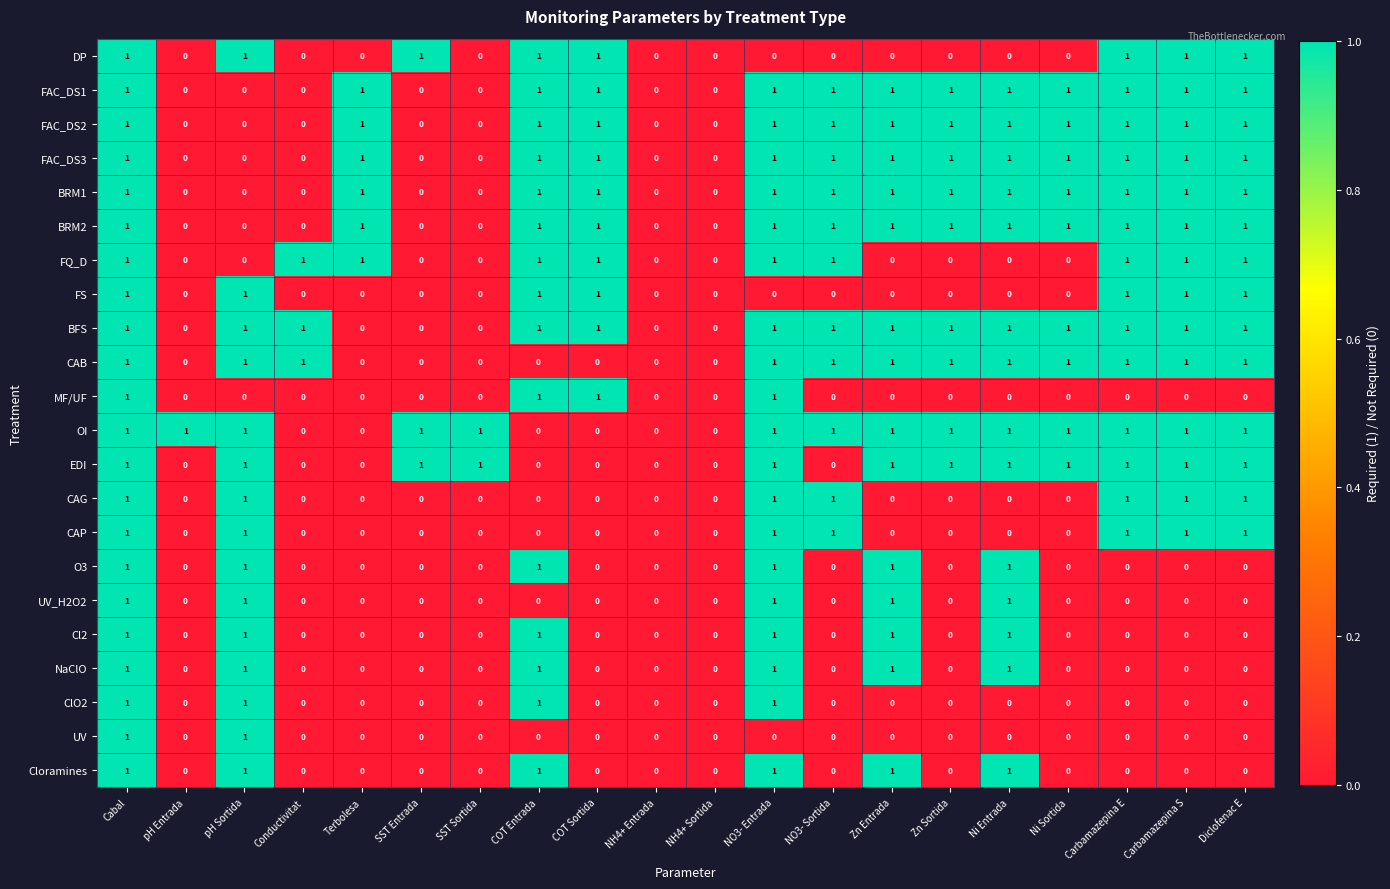

What is the total value across all series at COT Entrada?

15